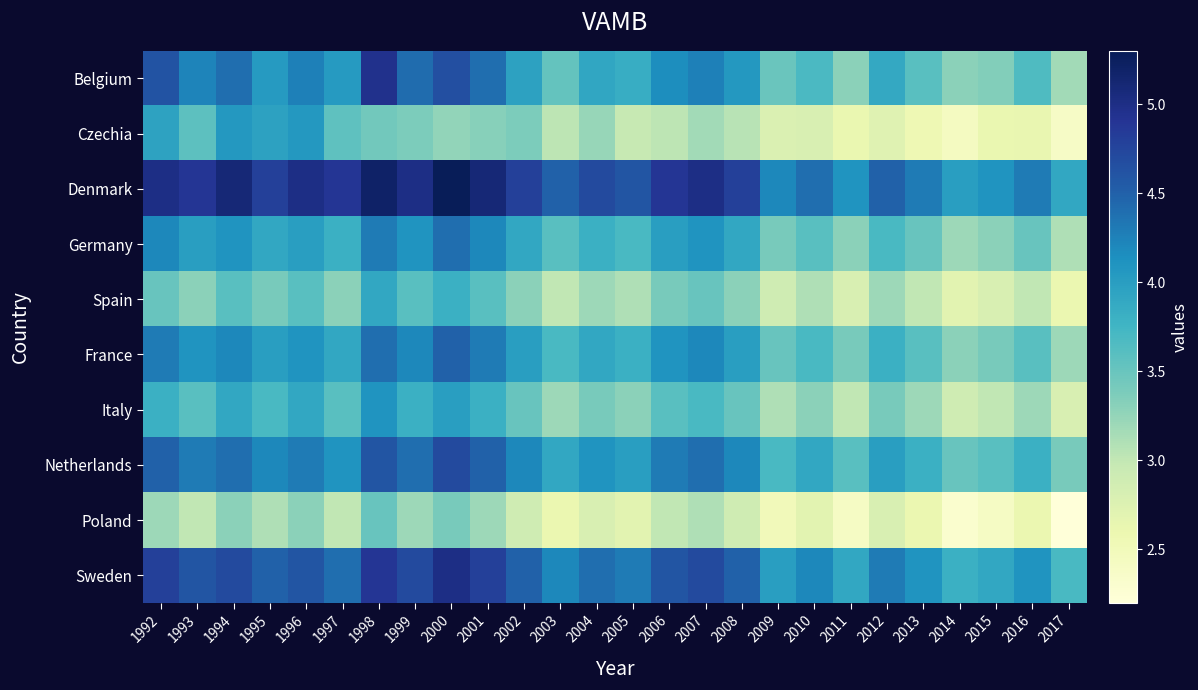

Which has a higher value, 2006 or 1997?

2006